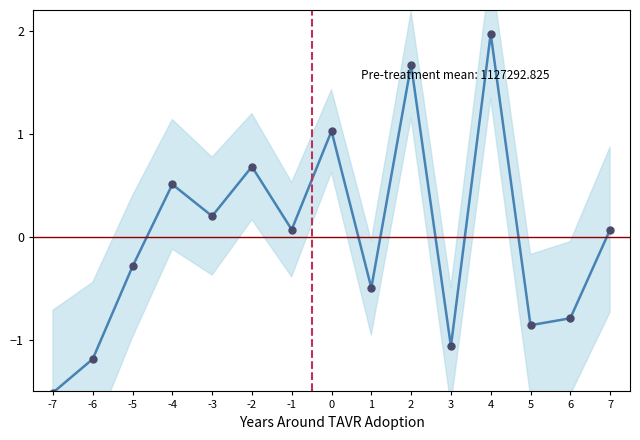

The value at -5 is -0.3. True or false?

True